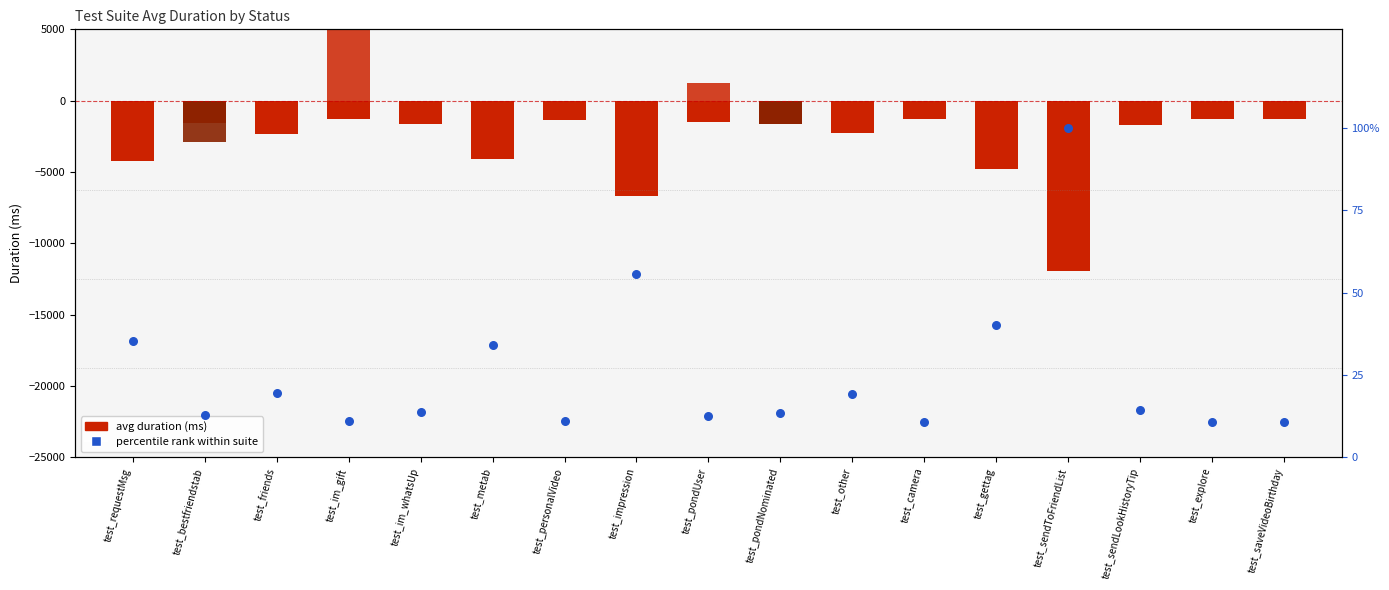

Is the value of percentile rank within suite at test_pondNominated greater than the value of avg duration (passed) at test_gettag?

Yes